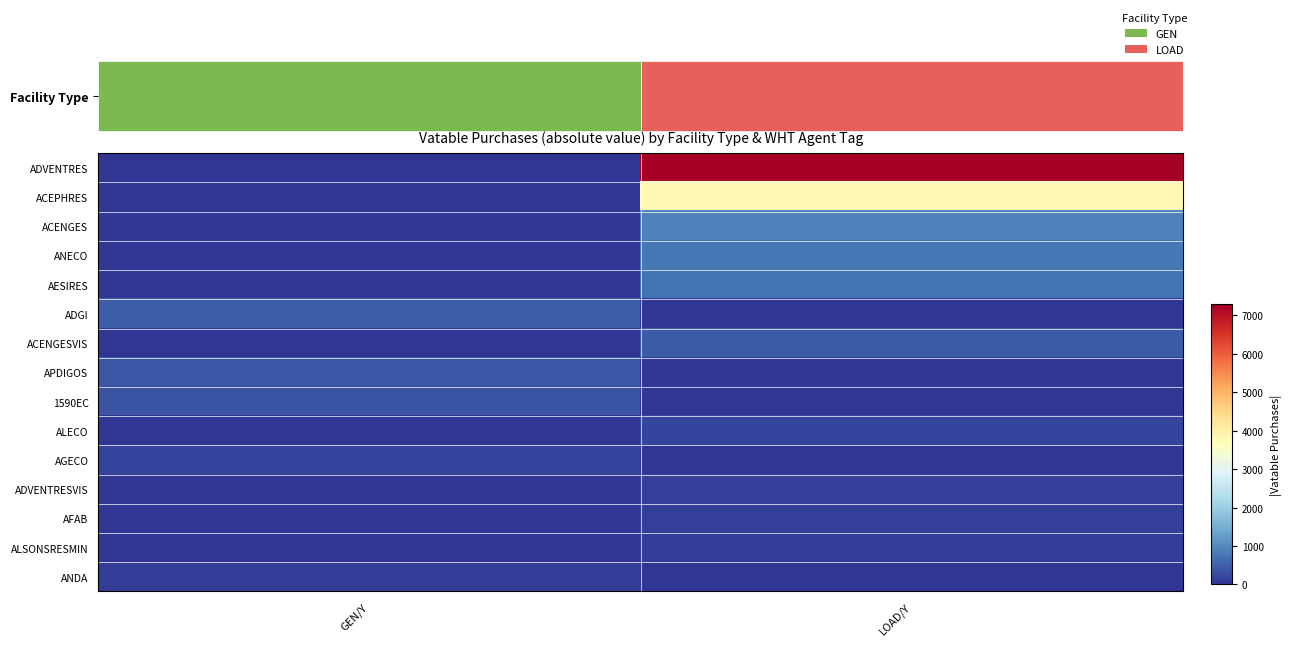

Which has a higher value, GEN/Y or LOAD/Y?

LOAD/Y